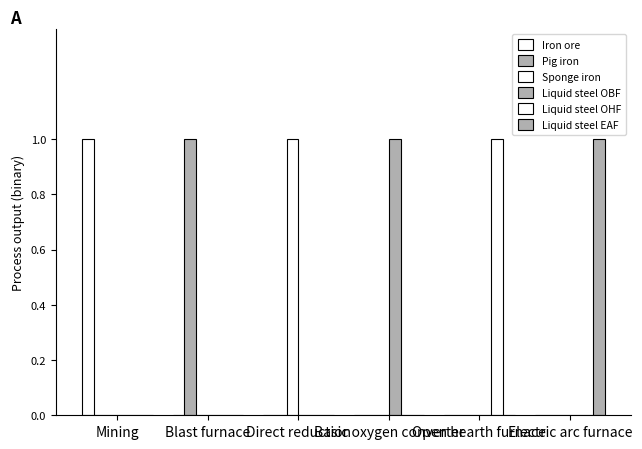

What is the difference between the maximum and minimum values in the Iron ore series?

1